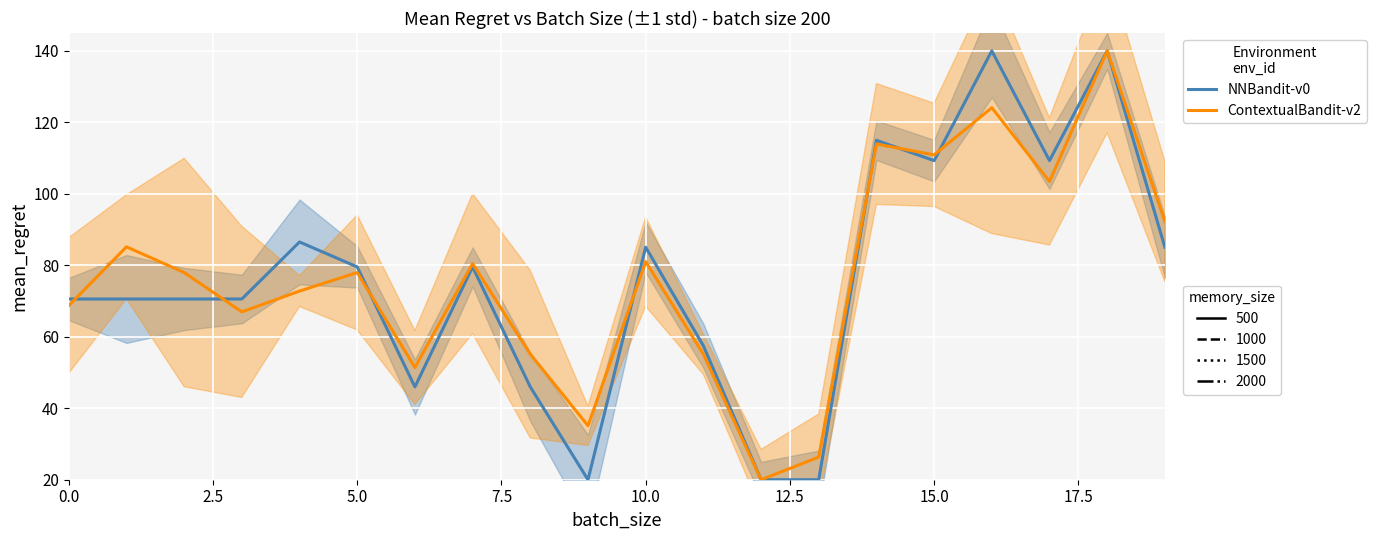

At how many categories does at least one series exceed 64?

14